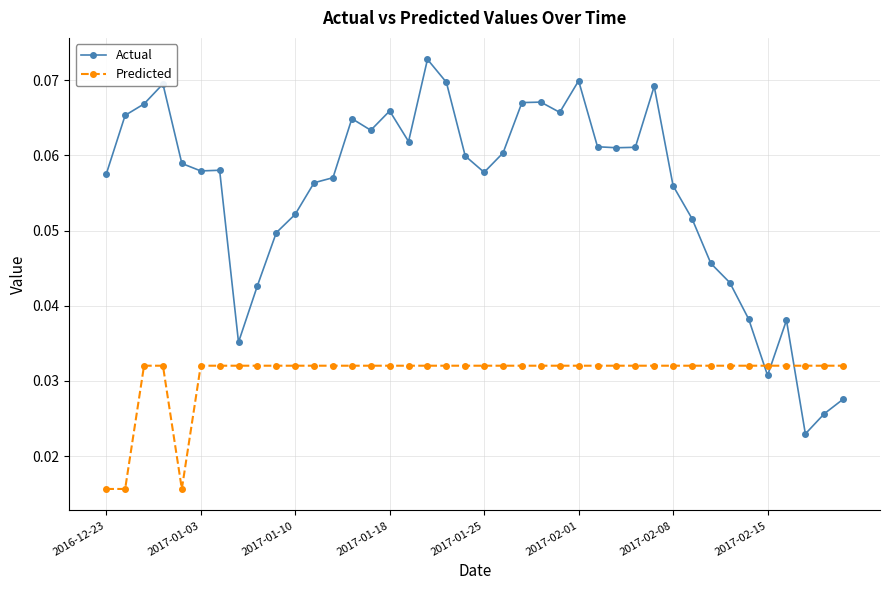

List the series in order of their peak value, lowest first.

Predicted, Actual